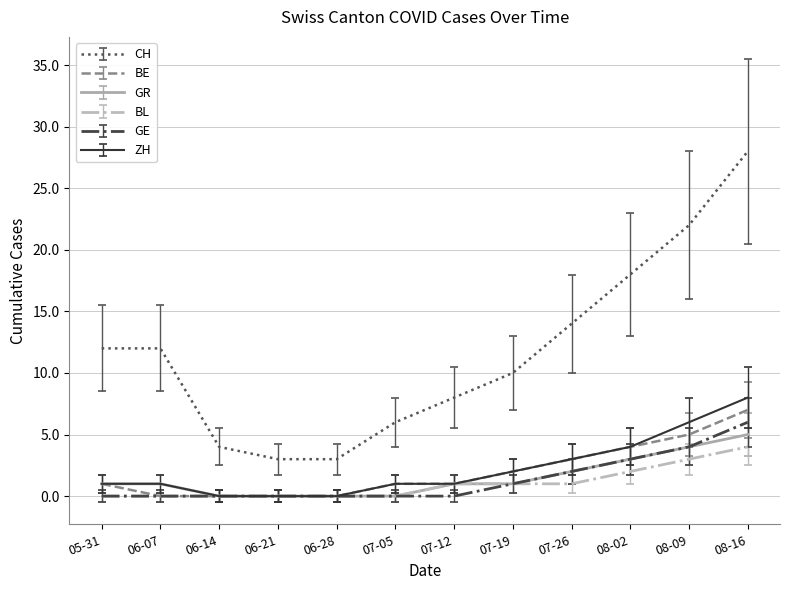

What is the difference between the maximum and minimum values in the GE series?

6